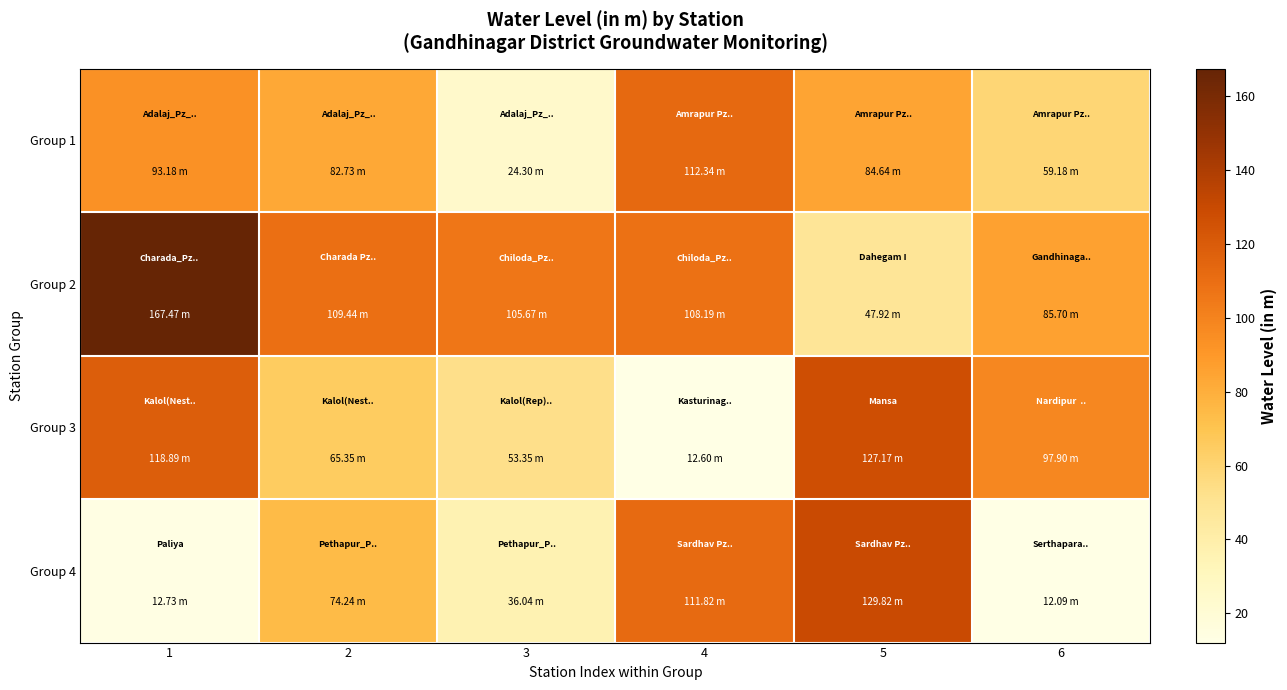

At how many categories does at least one series exceed 19?

6